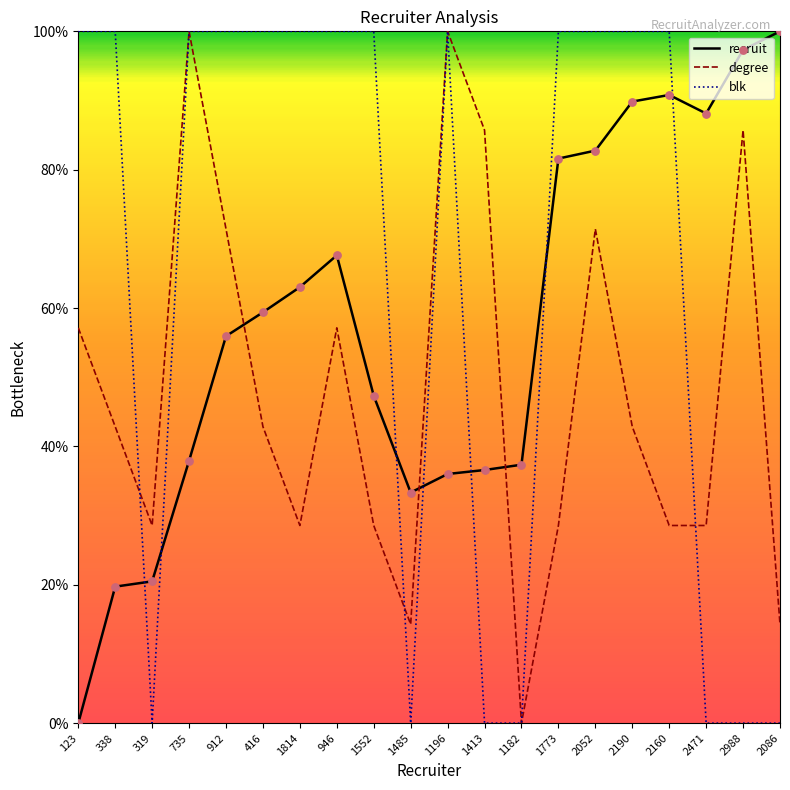

Is the value of blk at 2052 greater than the value of recruit at 2190?

Yes